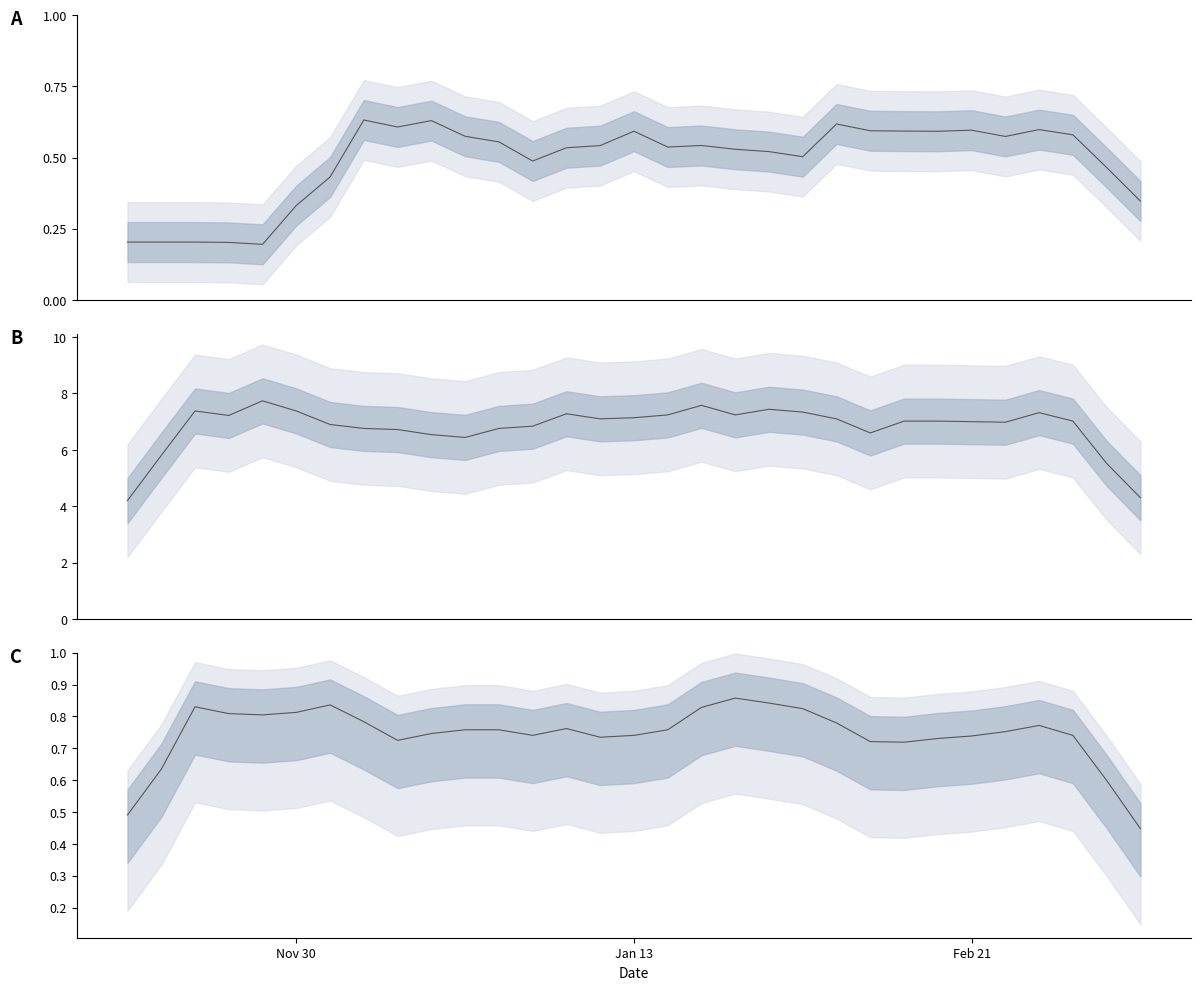

How many interior local peaks does the Opponent Score (/10) series have?

6